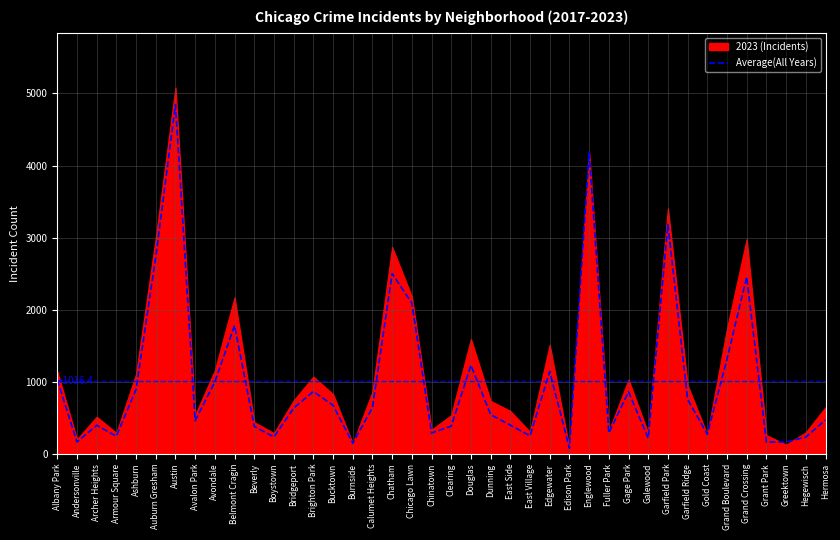

Reading right to left, list all the values displayed in this chart.

472.3	235.3	167.3	165.0	2456.2	1315.8	275.2	757.3	3182.5	220.3	862.7	289.8	4178.8	78.7	1144.7	251.8	400.7	546.3	1231.2	387.7	290.8	2093.0	2502.3	642.5	149.5	676.0	866.8	636.3	236.5	382.2	1782.3	1001.5	462.0	4846.3	2731.3	896.7	247.2	398.7	167.2	1029.0